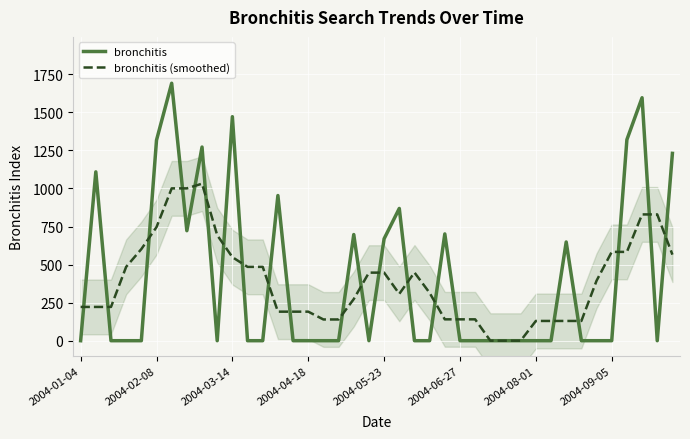

Between 28 and 33, which series saw the biggest shift?

bronchitis (smoothed)